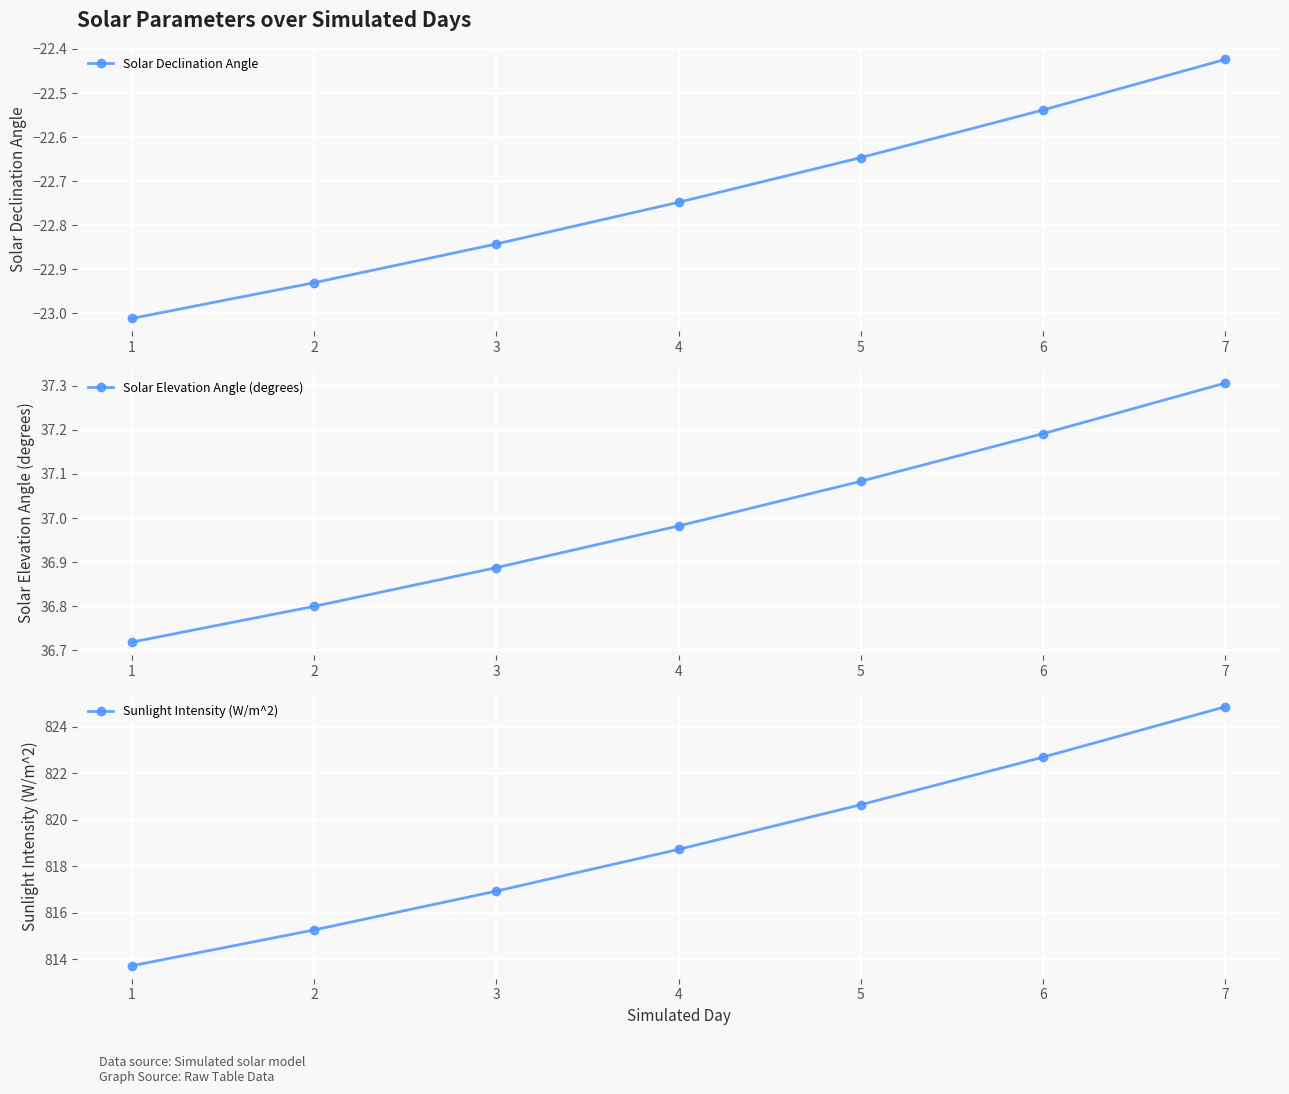

What is the average value of the Solar Declination Angle series?

-22.7